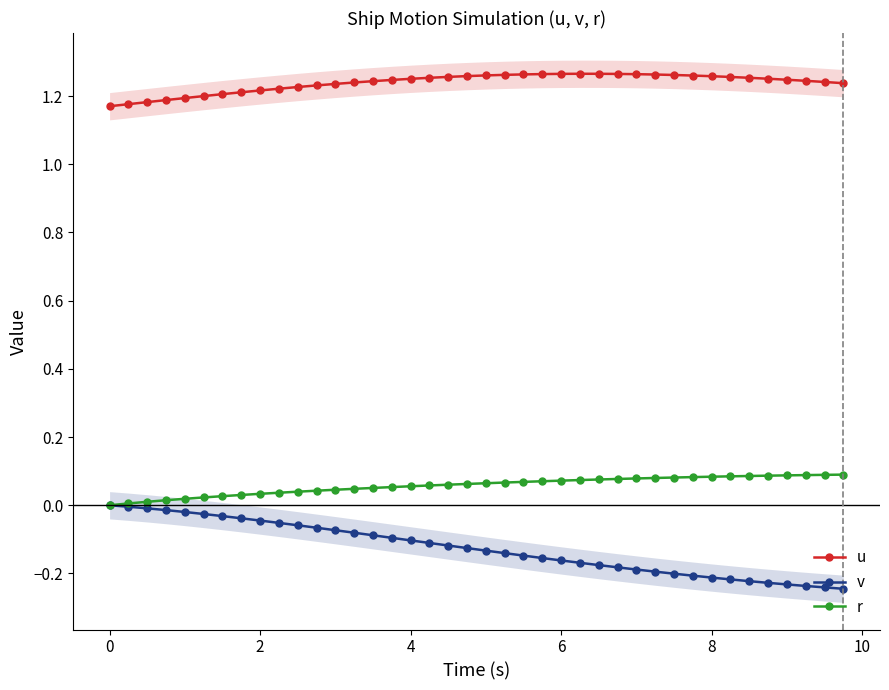

True or false: u and v cross at least once.

False